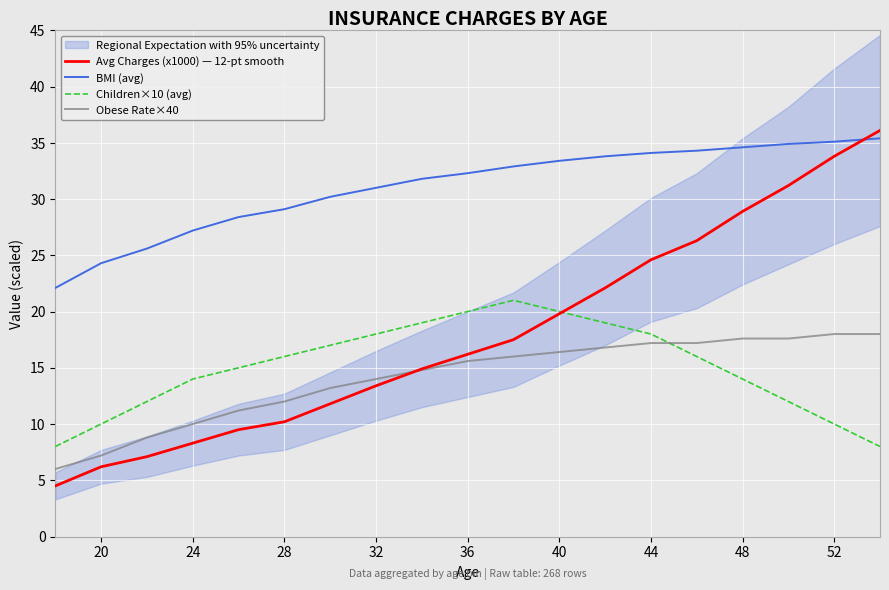

What is the highest value of the Children×10 (avg) series?

21.0